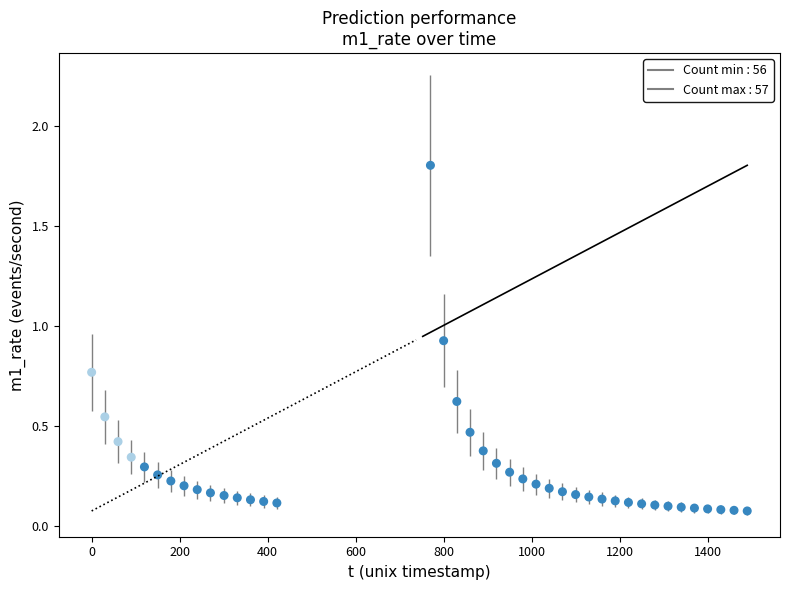

What is the range of Y values (max minus min)?

1.7